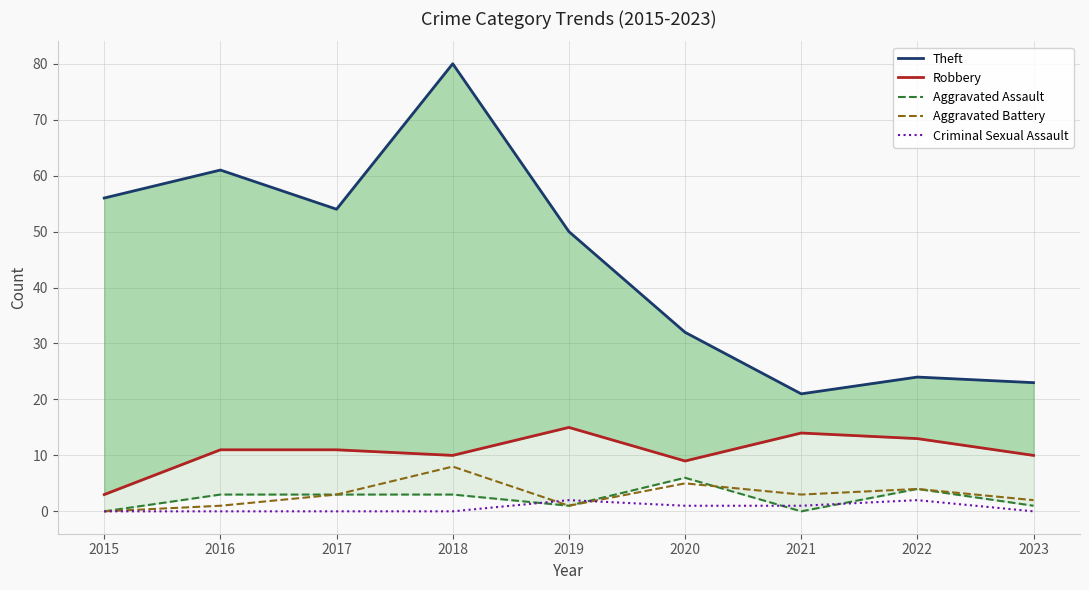

Count the Aggravated Assault values in the range 1 to 3.

5